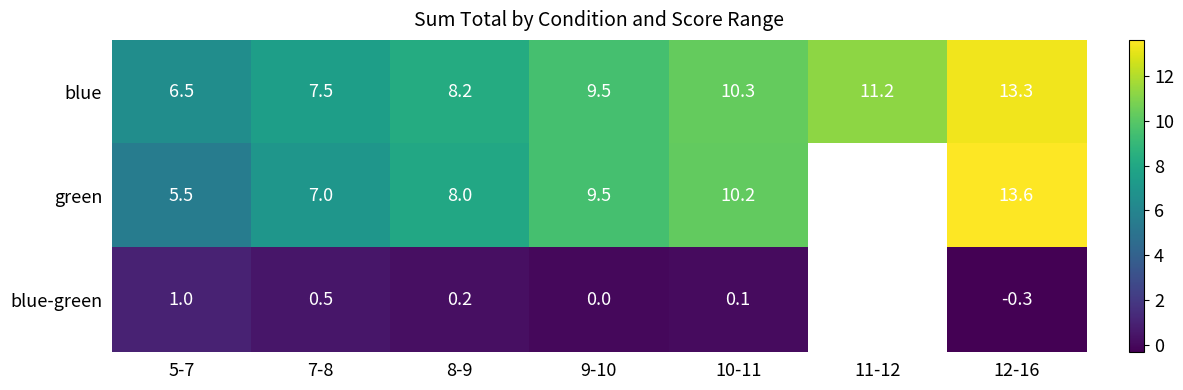

List the labels in order of blue value, smallest first.

5-7, 7-8, 8-9, 9-10, 10-11, 11-12, 12-16